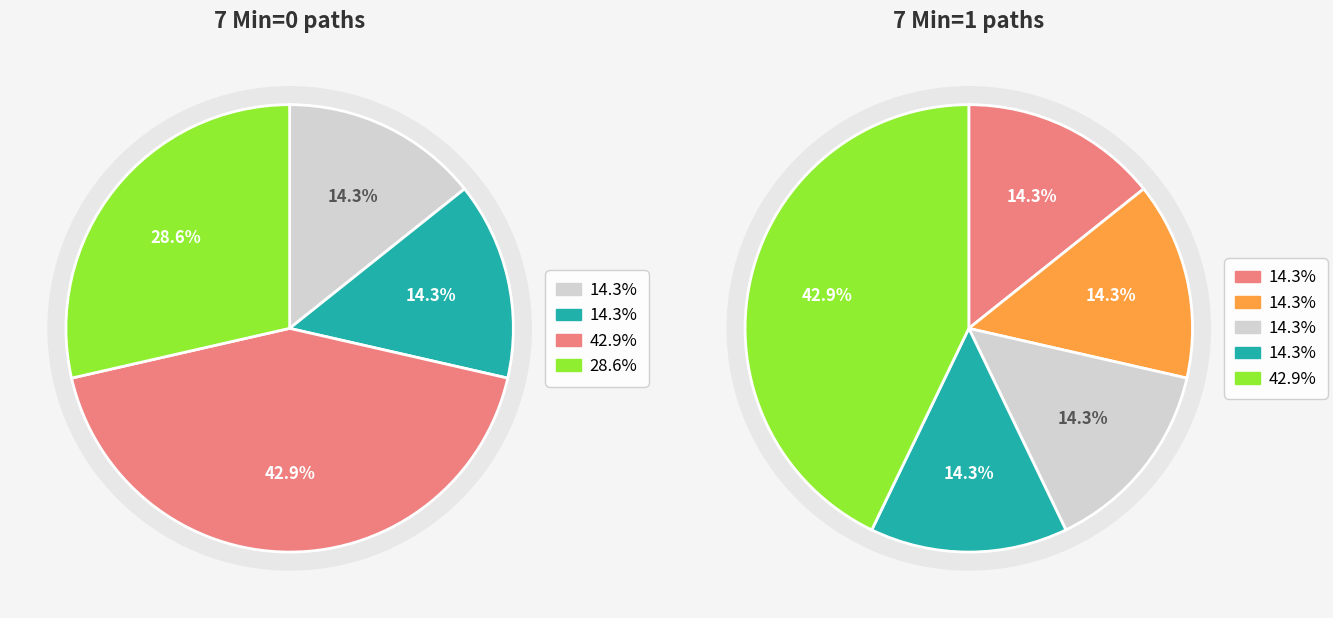

Is Extension.url the majority of the pie?

No